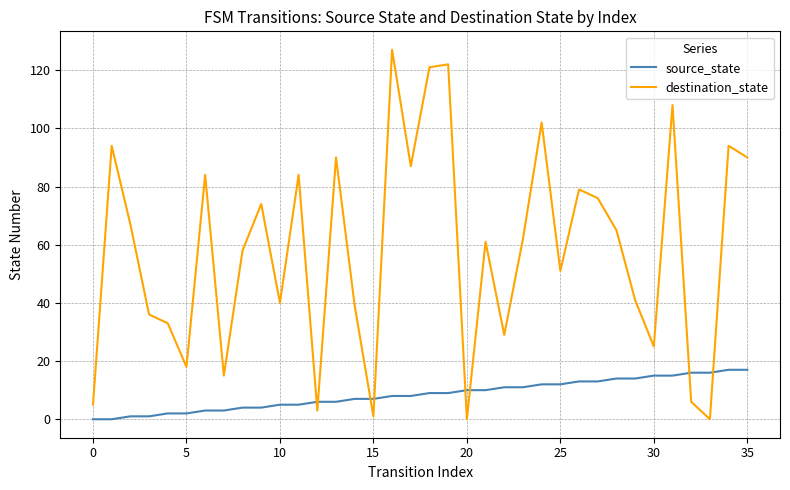

True or false: destination_state and source_state intersect in this chart.

True